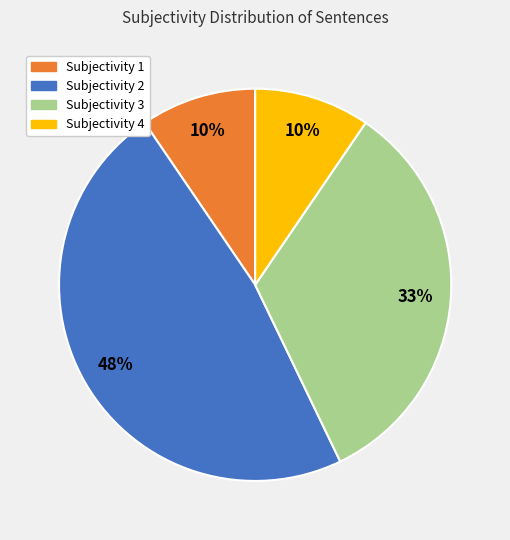

How many slices are in this pie chart?

4